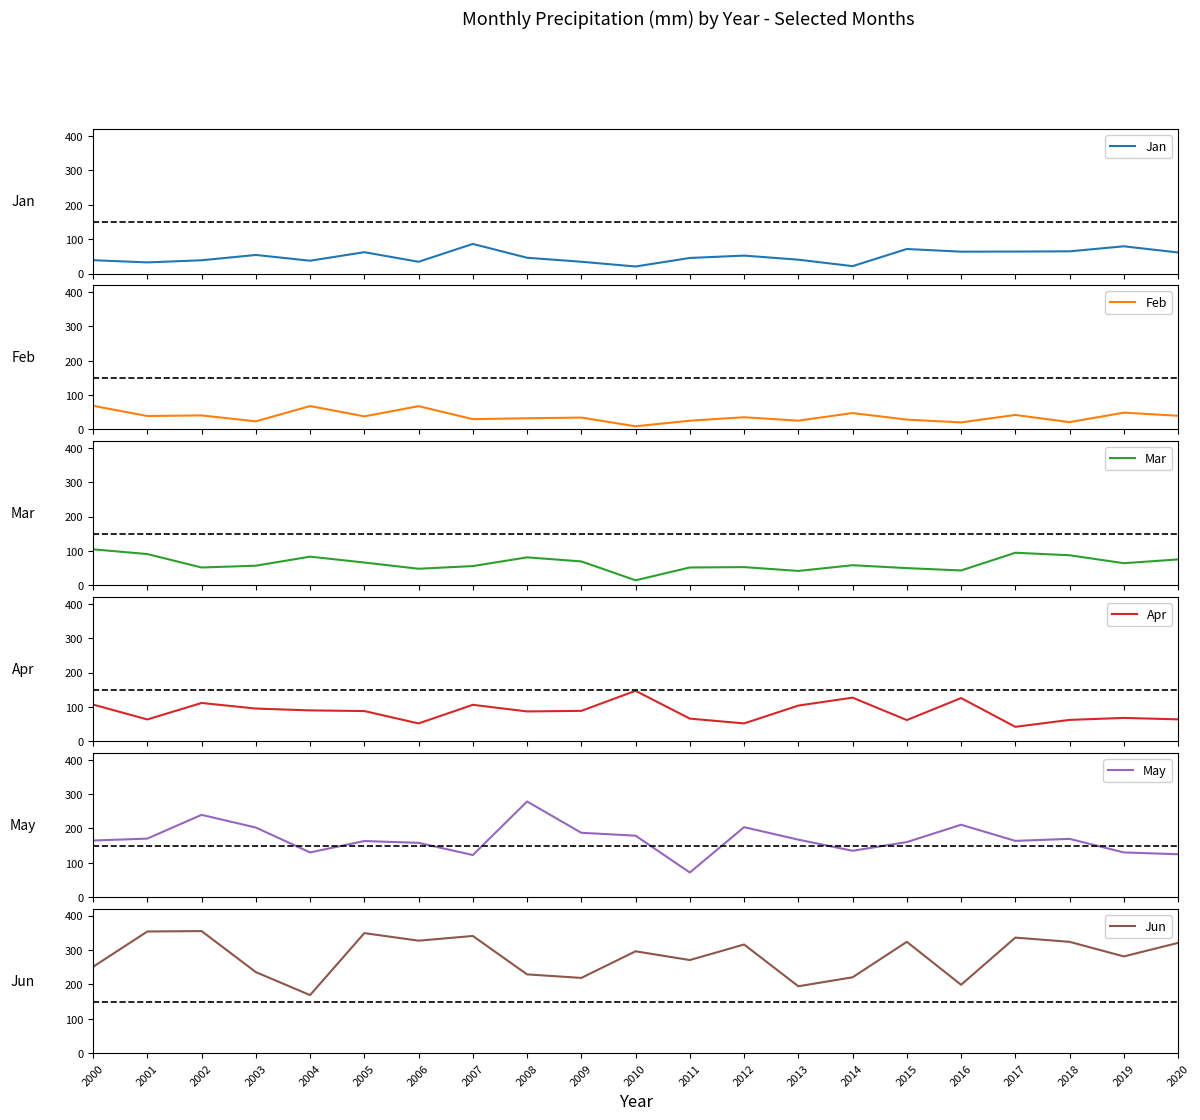

Is the value of Feb at 2012 greater than the value of May at 2004?

No